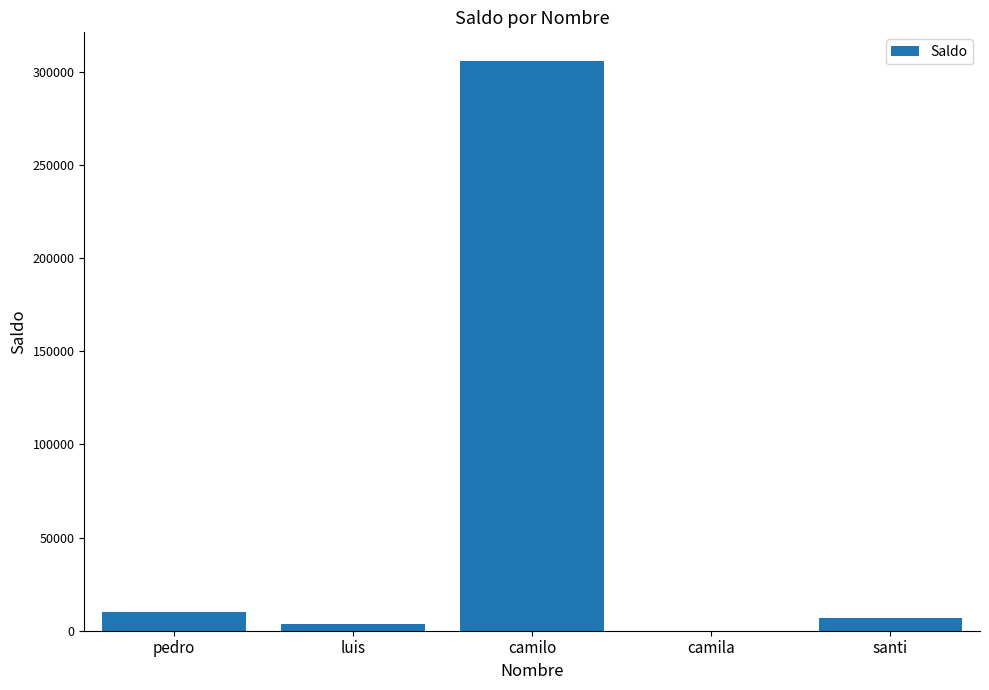

Which label corresponds to the largest value in the chart?

camilo